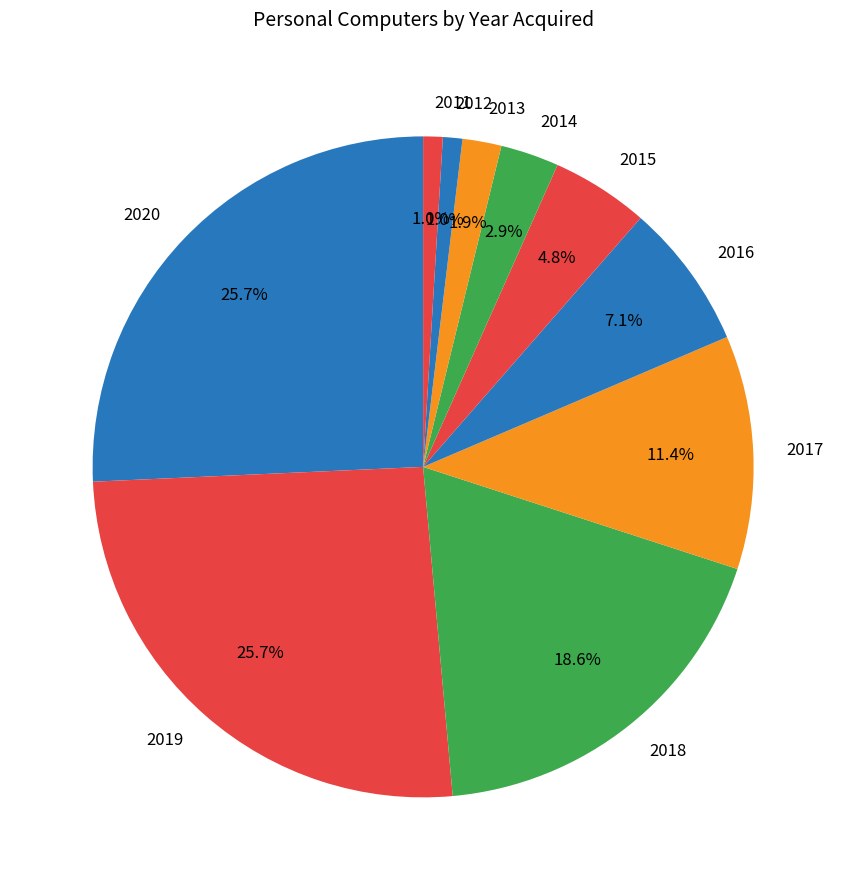

What percentage is the 2020 slice, to the nearest percent?

26%